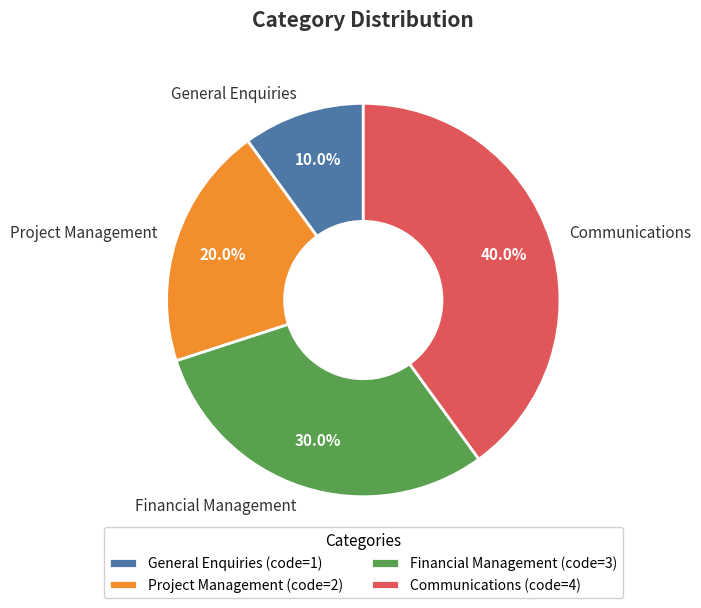

Between Project Management and General Enquiries, which is larger?

Project Management